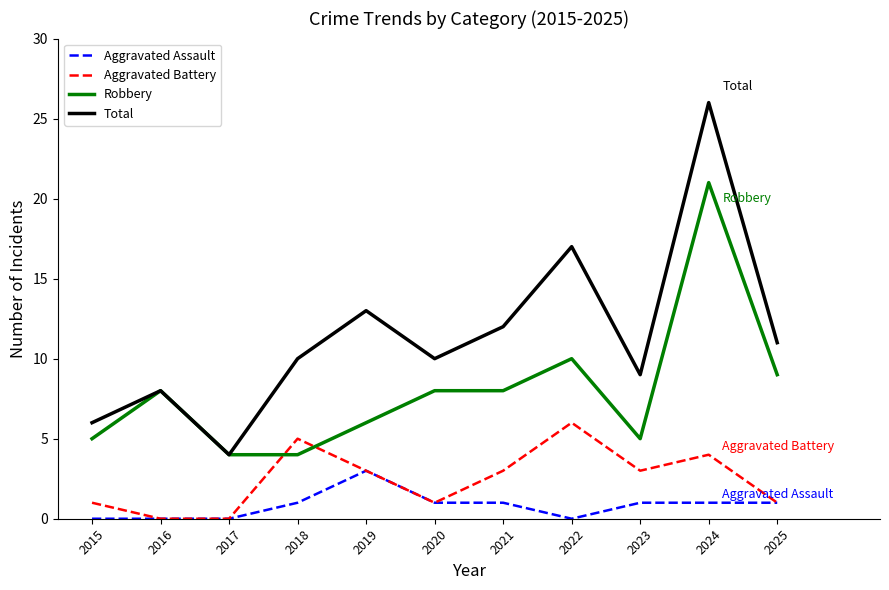

What is the difference between the highest and lowest values at 2024?

25